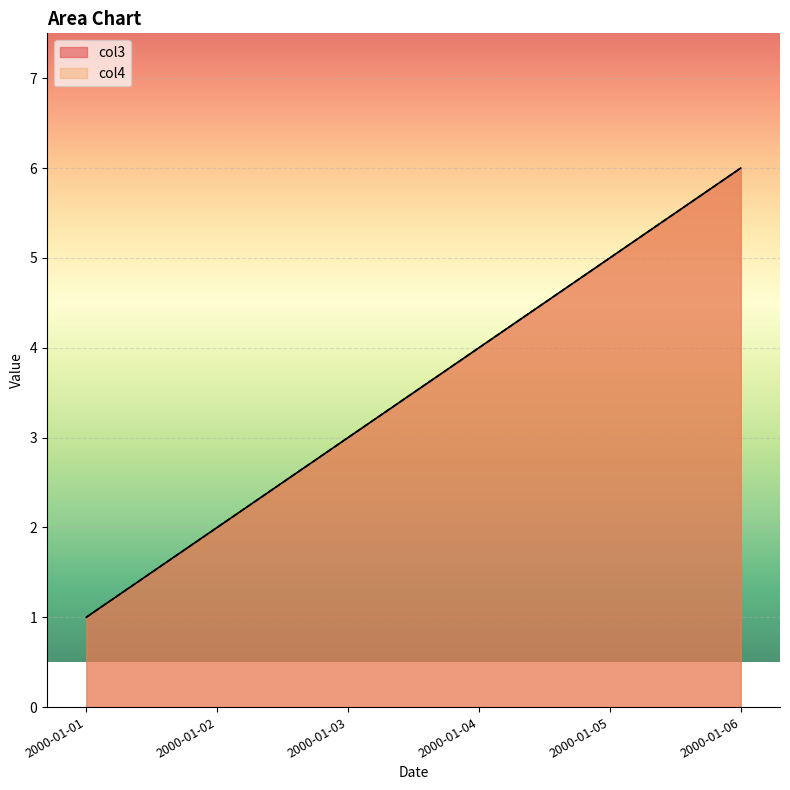

At which label does col4 first exceed 4?

2000-01-05